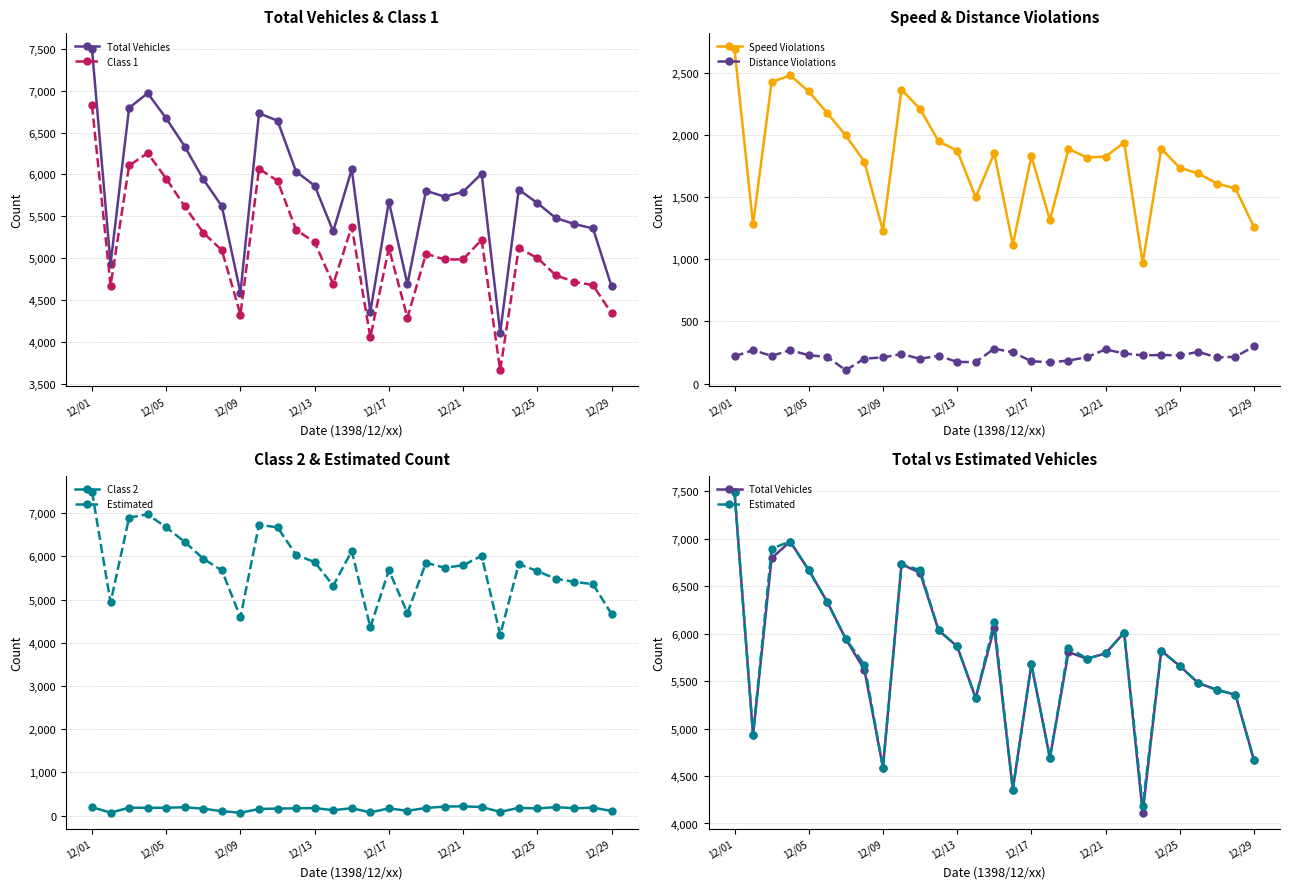

True or false: Class 1 and Class 2 cross at least once.

False